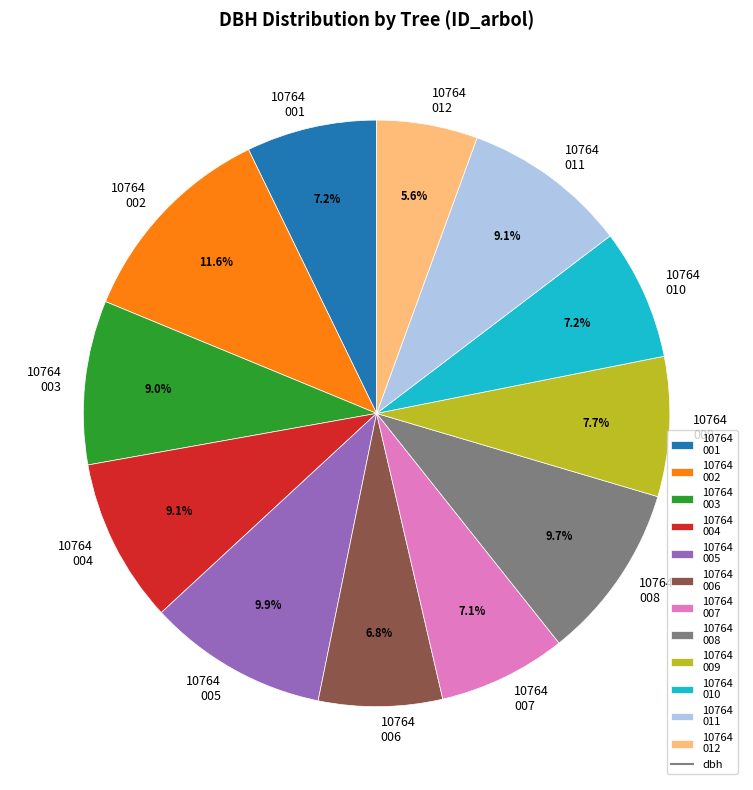

Between 10764 009 and 10764 011, which is larger?

10764 011